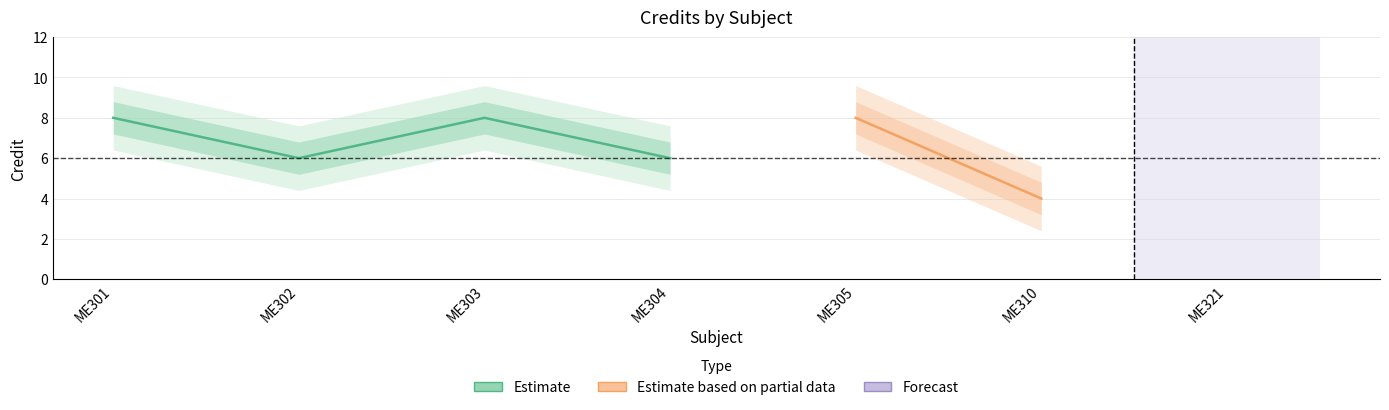

What is the difference between the second highest and second lowest values?

2